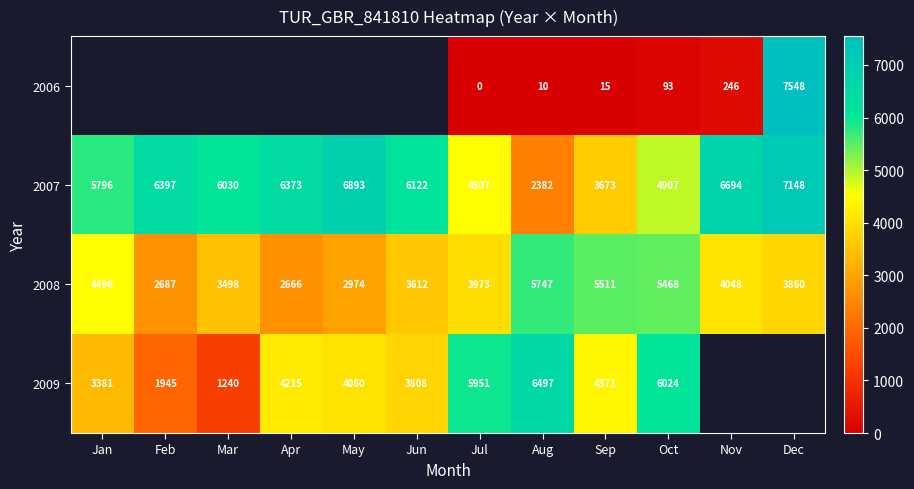

At Oct, list the series in order from smallest to largest.

2006, 2007, 2008, 2009